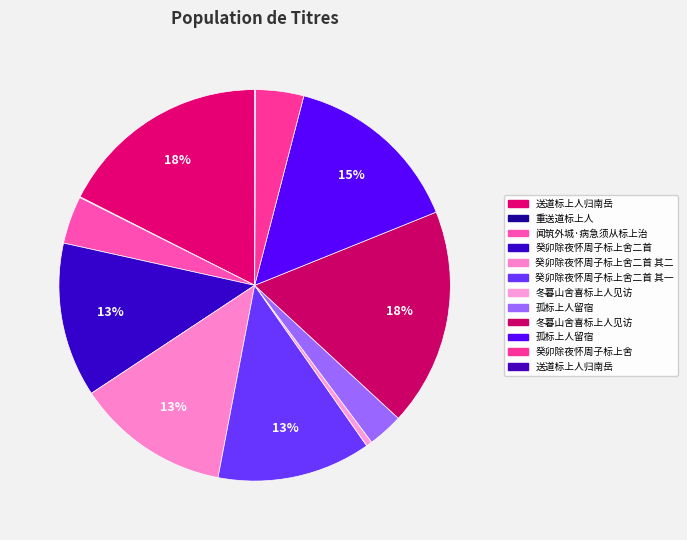

Which category has the smallest portion of the pie?

送道标上人归南岳